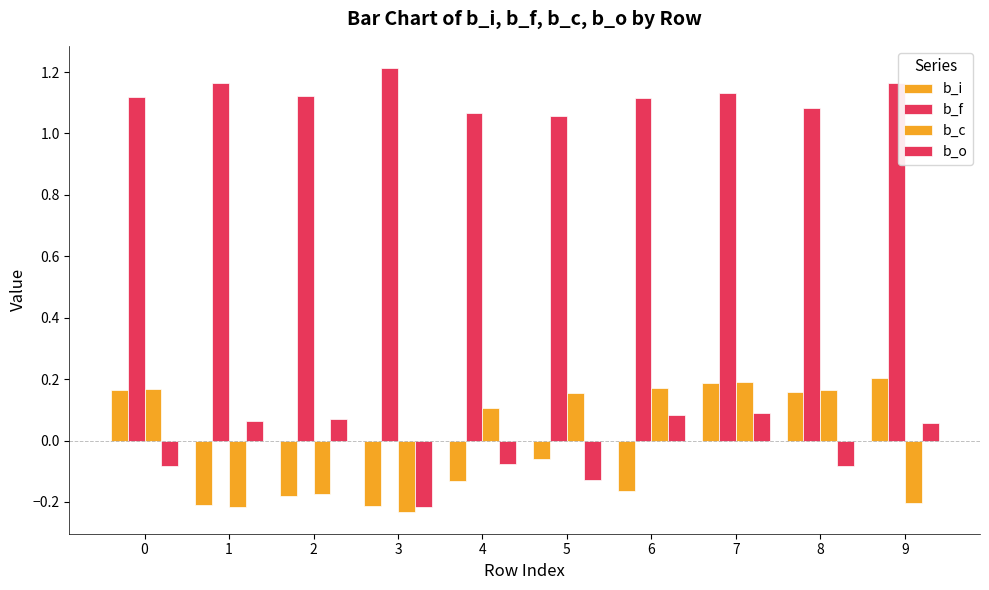

What is the difference between the b_i values at 6 and 9?

0.4